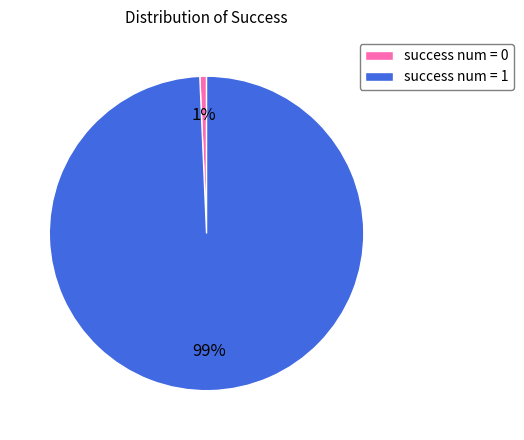

What is the largest slice in the pie chart?

success num = 1